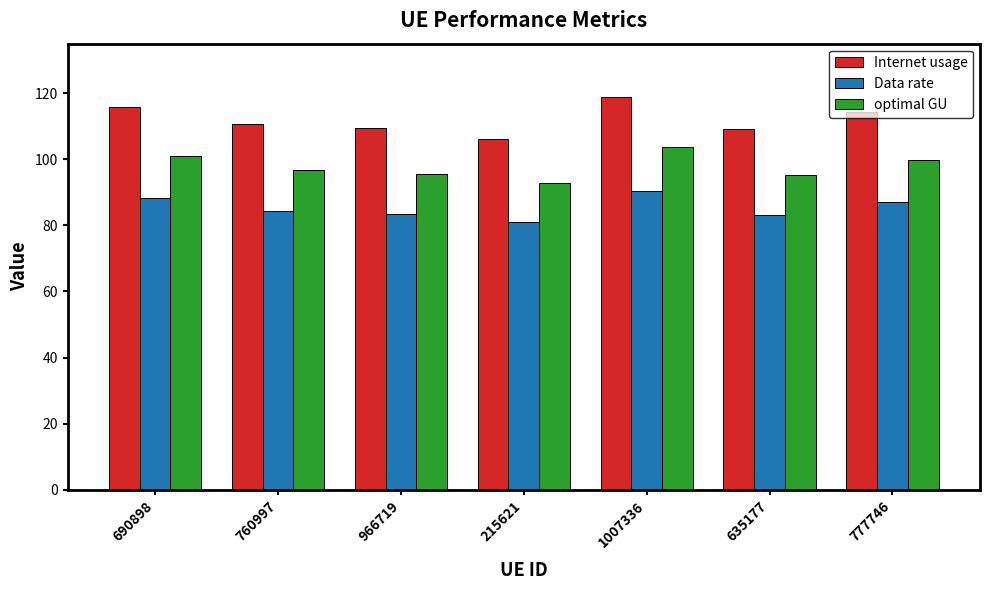

At 690898, list the series in order from smallest to largest.

Data rate, optimal GU, Internet usage